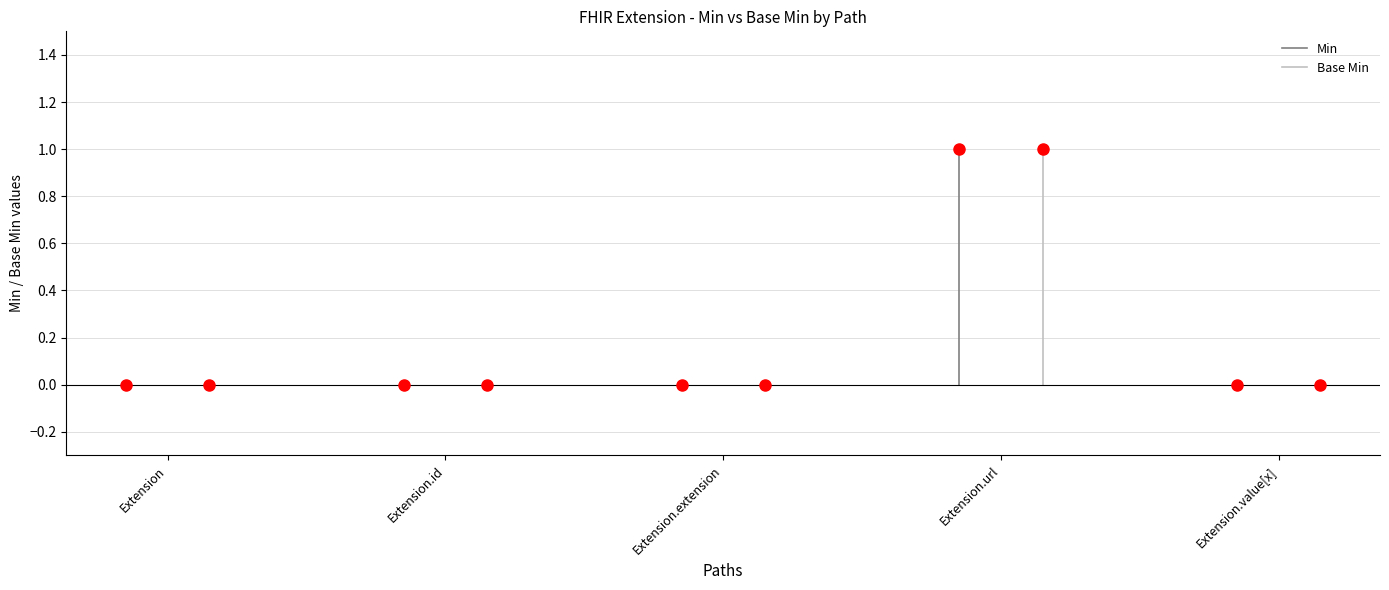

Which series changed the most between Extension.id and Extension.extension?

Min